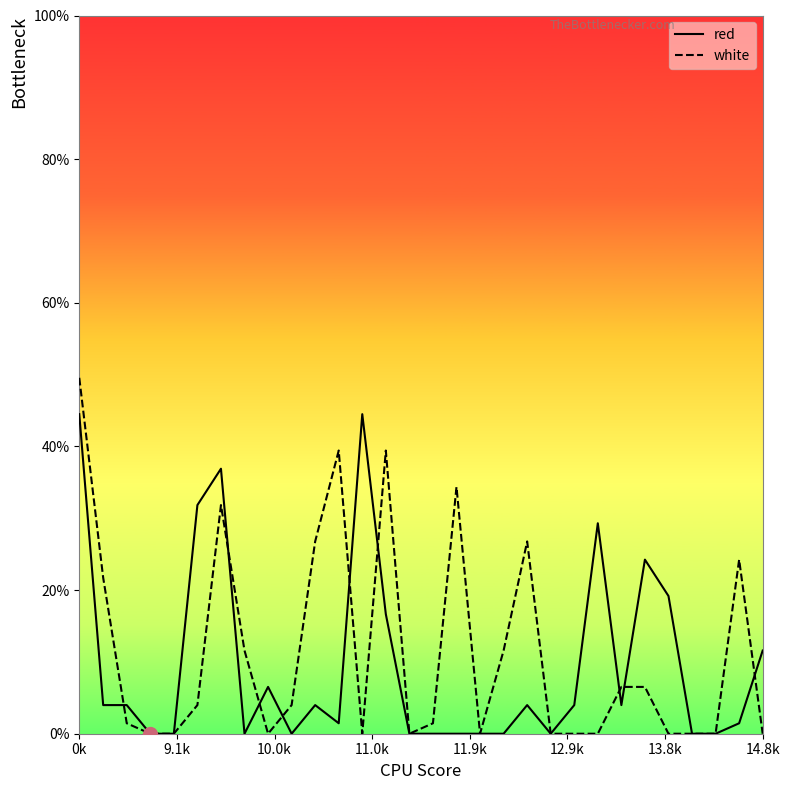

What is the difference between the maximum and minimum values in the red series?

44.5